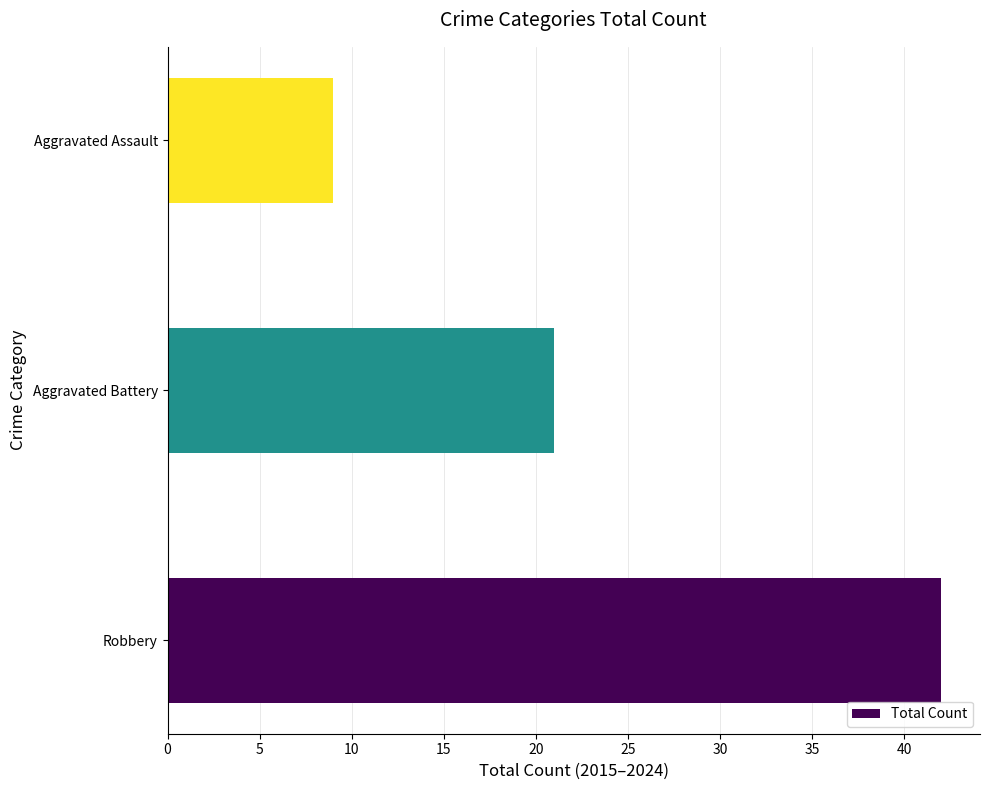

How many bars are there in total?

3